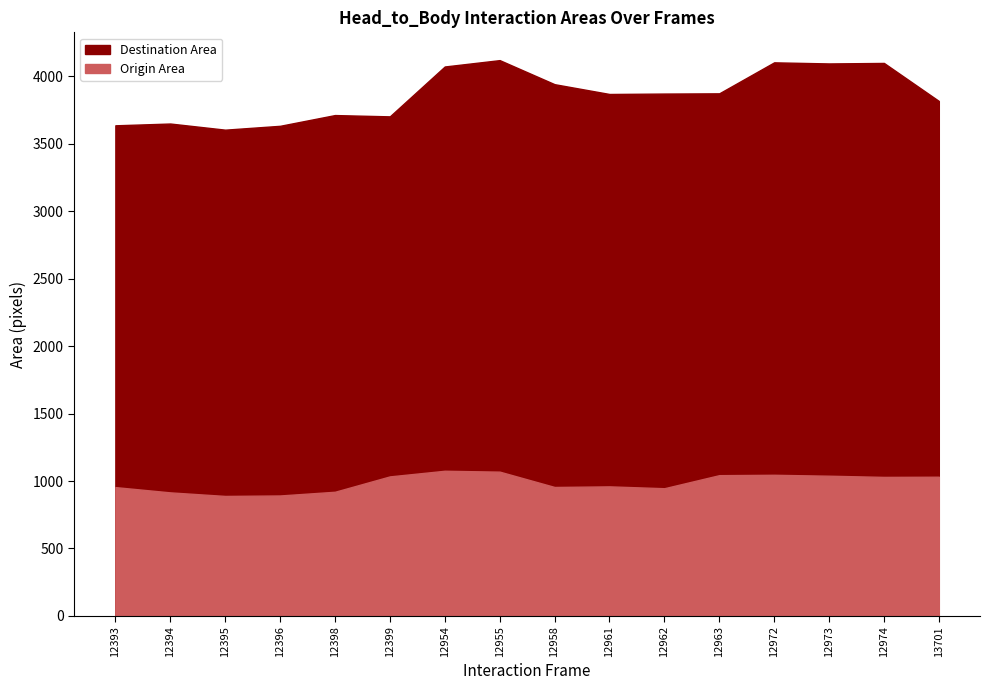

In Destination Area, how many points are lower than both neighbors (excluding endpoints)?

4